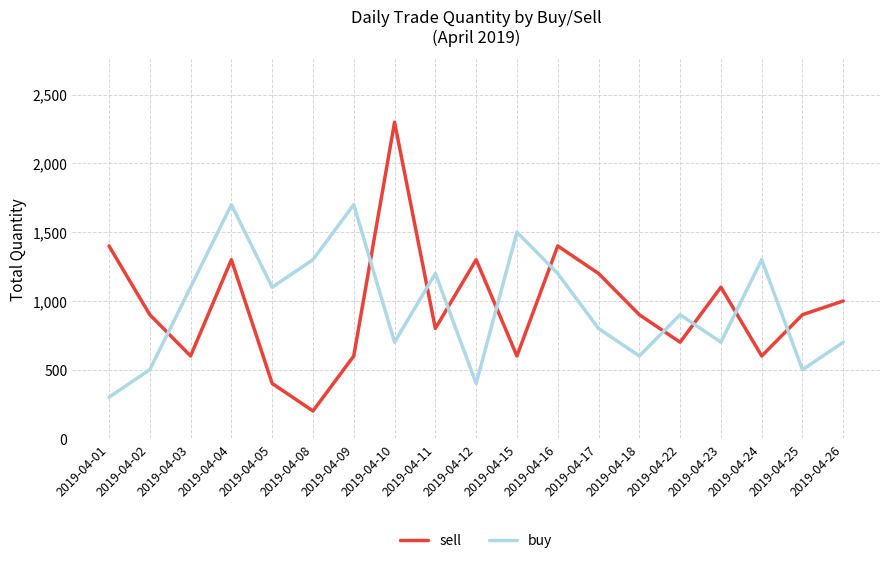

How many interior local valleys does the sell series have?

6